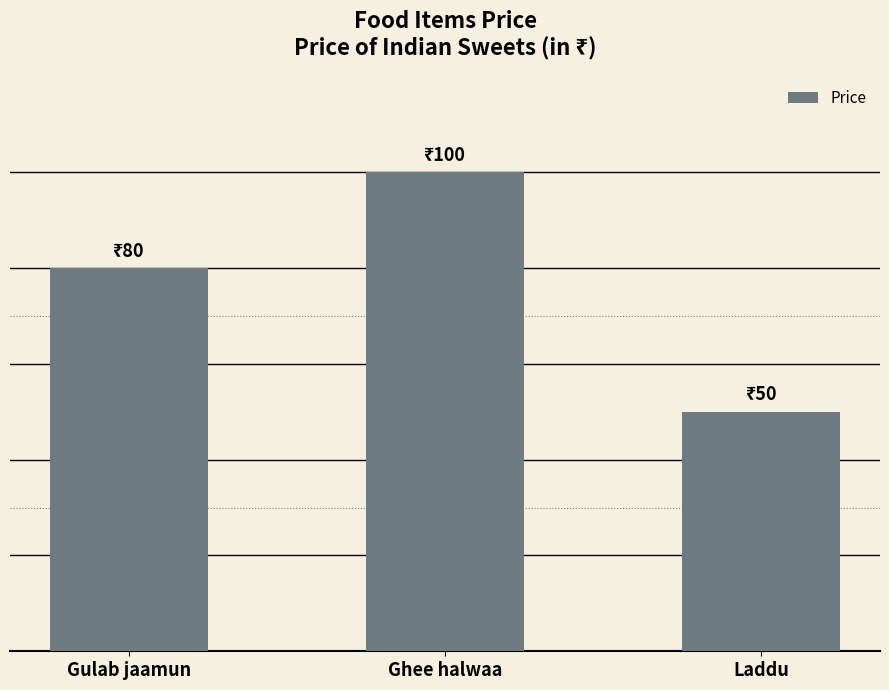

Reading left to right, list all the values displayed in this chart.

Gulab jaamun=80	Ghee halwaa=100	Laddu=50